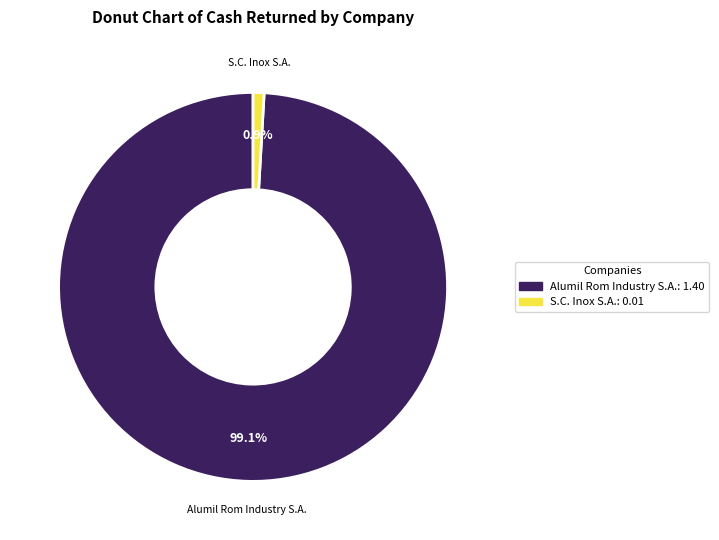

Is there any slice that represents more than half of the pie?

Yes